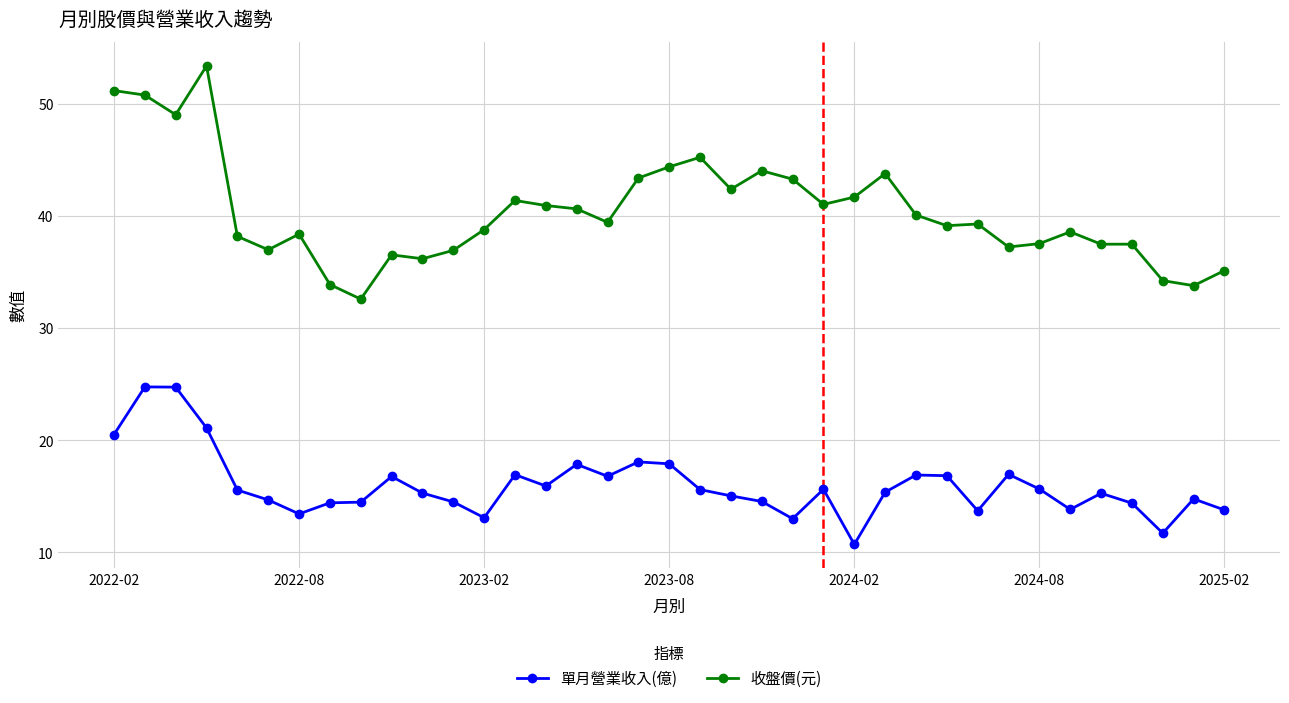

What is the lowest value of the 單月營業收入(億) series?

10.7